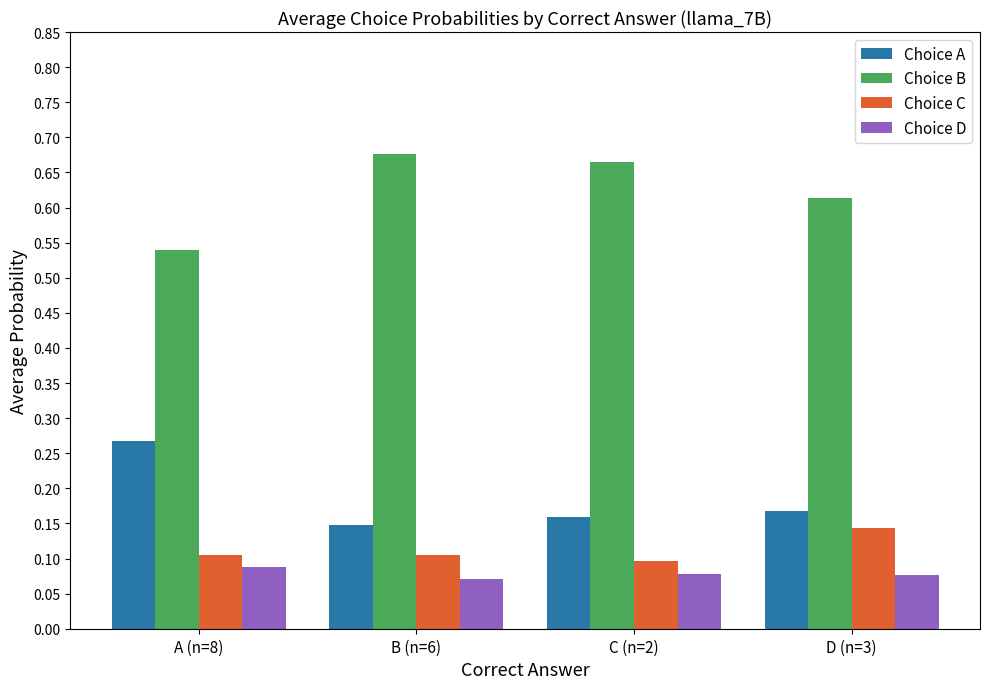

At A (n=8), list the series in order from smallest to largest.

Choice D, Choice C, Choice A, Choice B